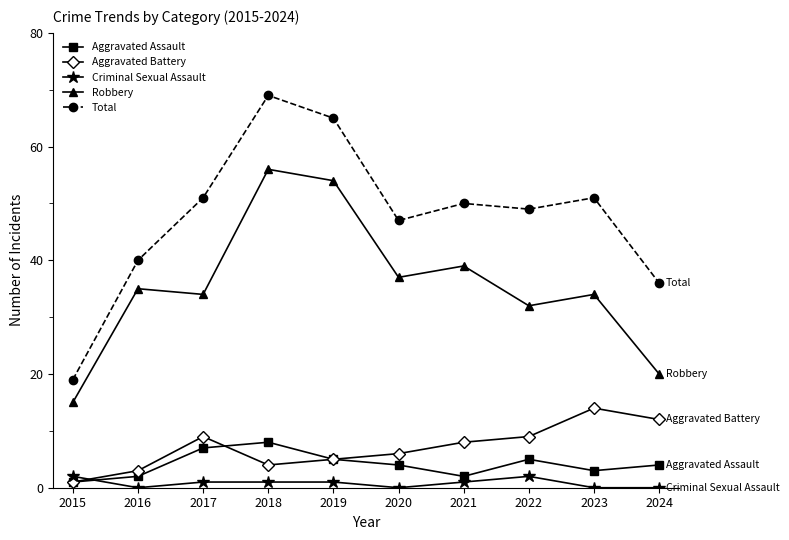

Rank the series at 2022 from lowest to highest value.

Criminal Sexual Assault, Aggravated Assault, Aggravated Battery, Robbery, Total